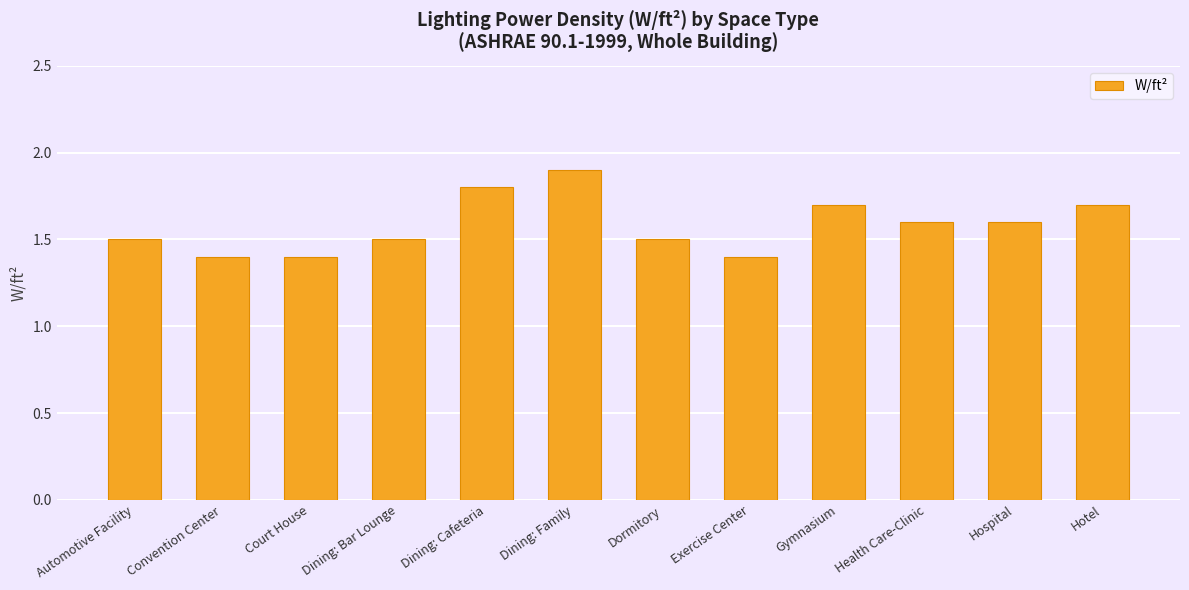

What is the change in value from Automotive Facility to Hotel?

+0.2